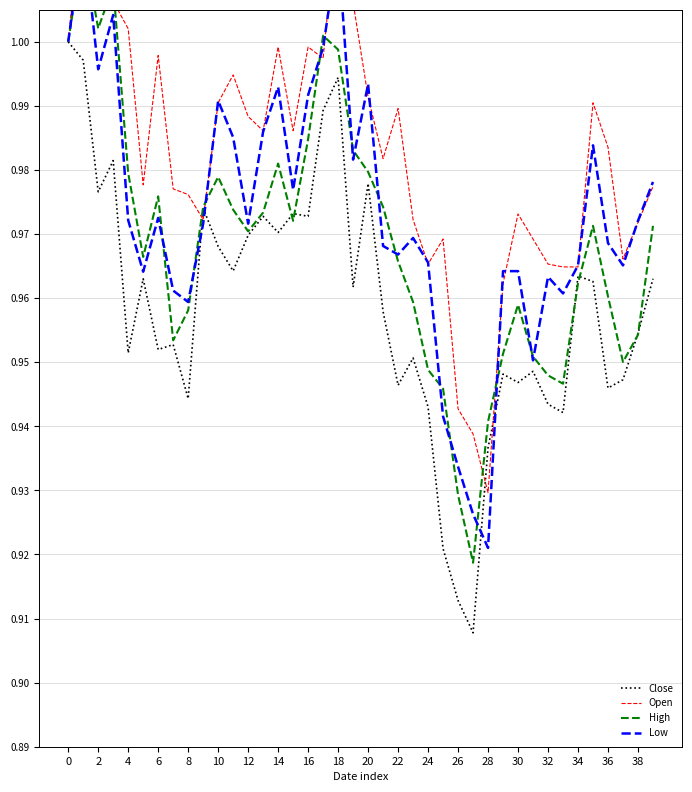

True or false: Close has a value of 1.3 at 26.

False